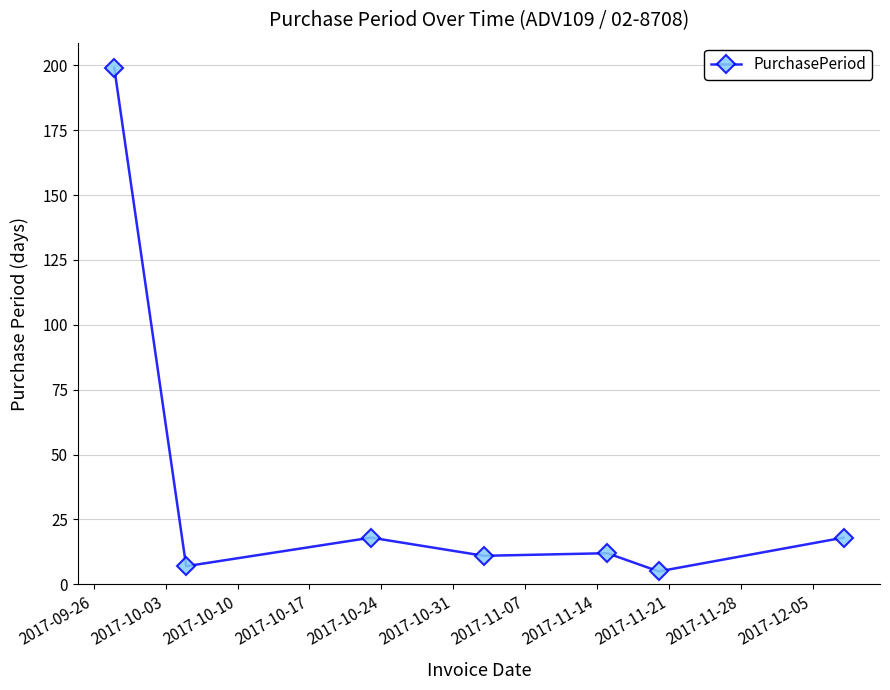

What is the greatest value displayed?

199